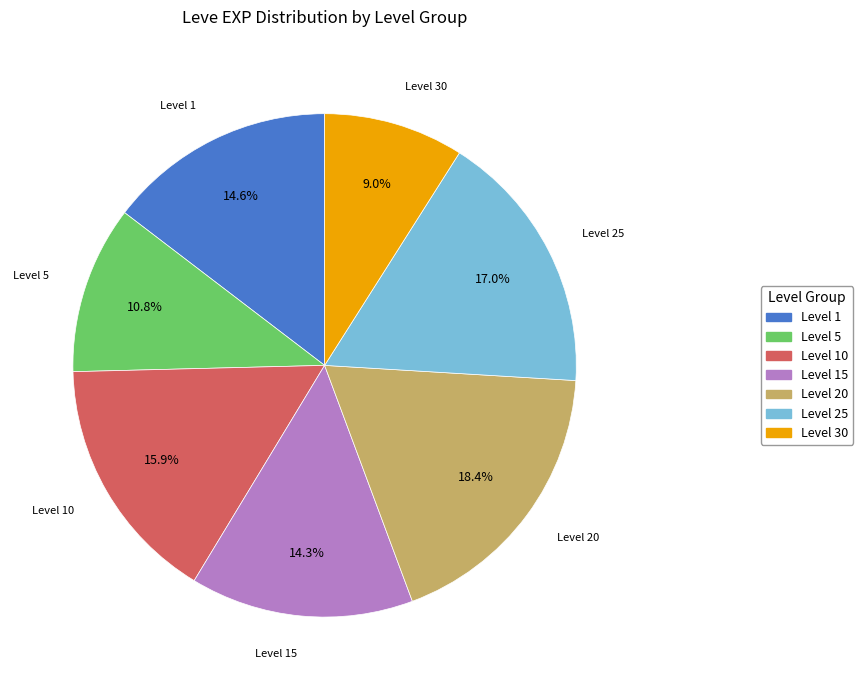

Is there any slice that represents more than half of the pie?

No